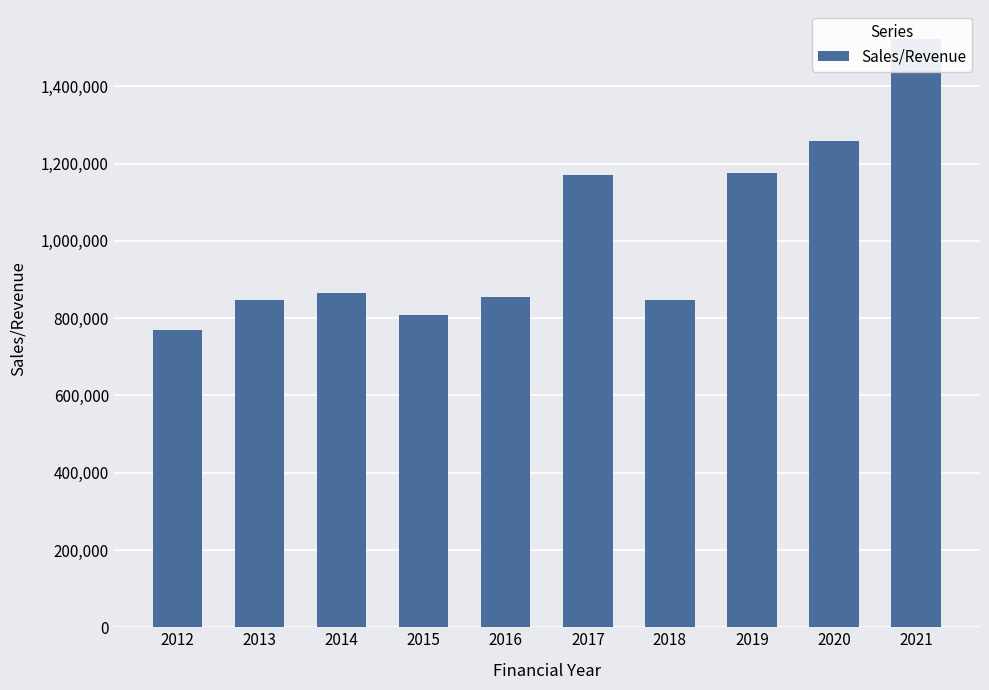

At which category does the chart reach its peak across all series?

2021